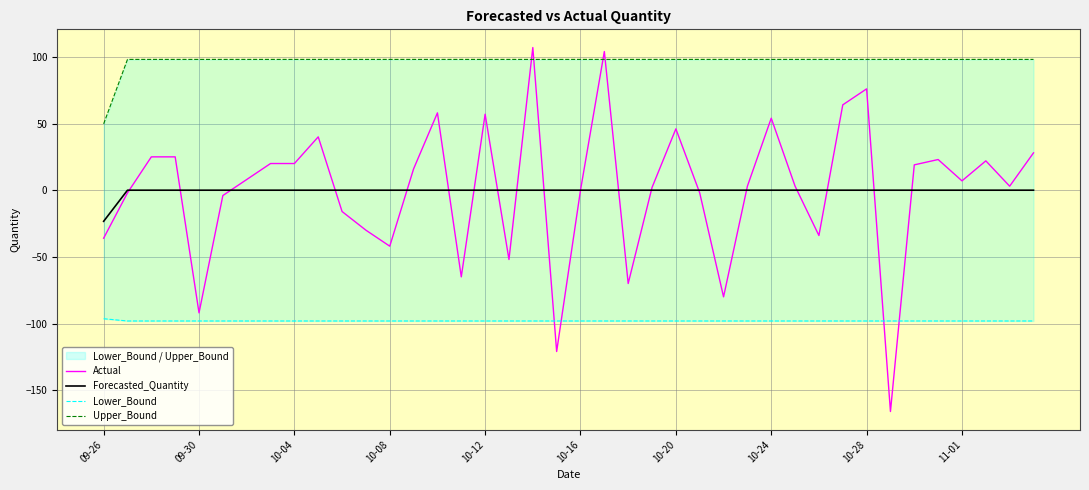

At 15, list the series in order from smallest to largest.

Lower_Bound, Actual, Forecasted_Quantity, Upper_Bound